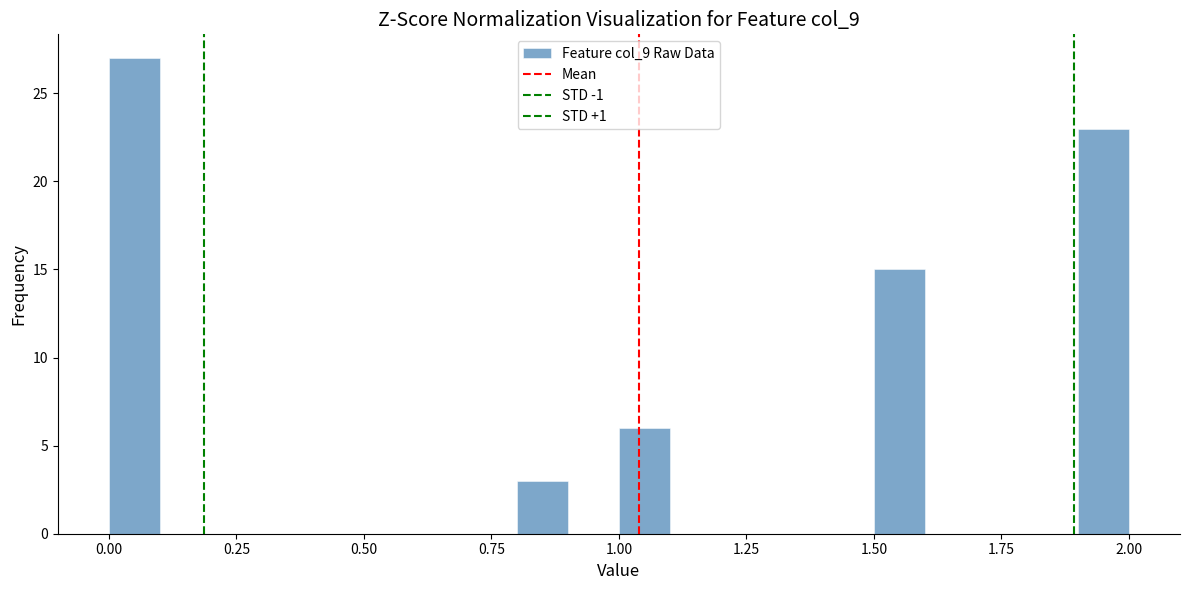

Around what value on the x-axis is the tallest bar? Give the approximate position of its centre, as read against the axis.

0.05